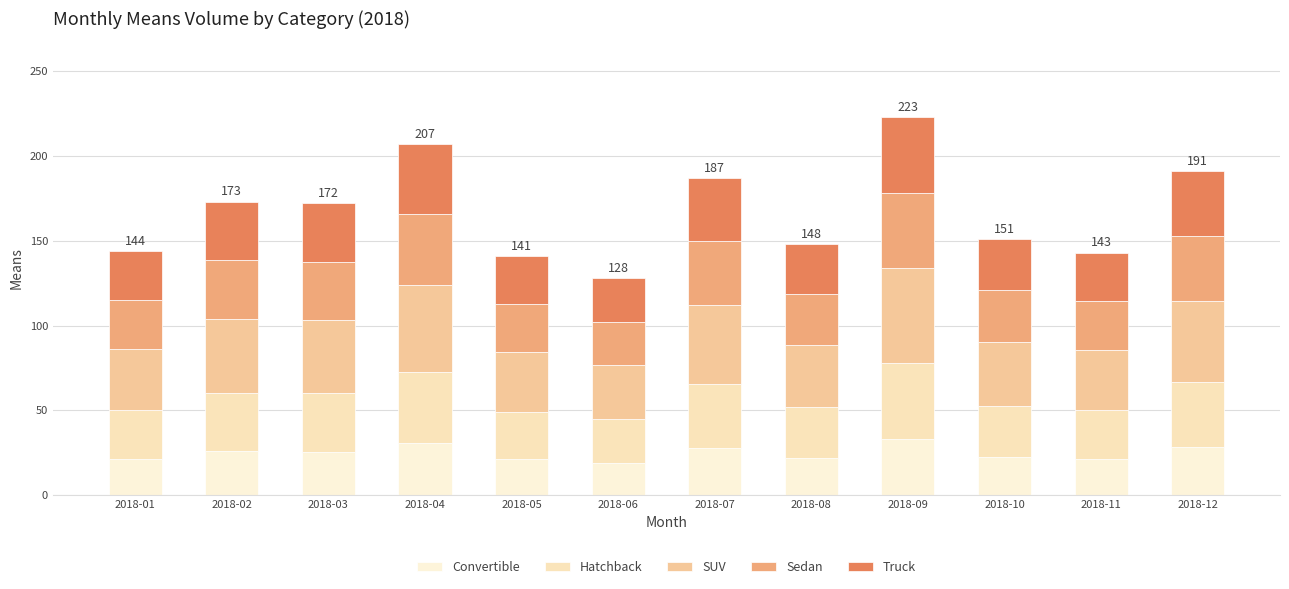

How many data points does each series have?

12